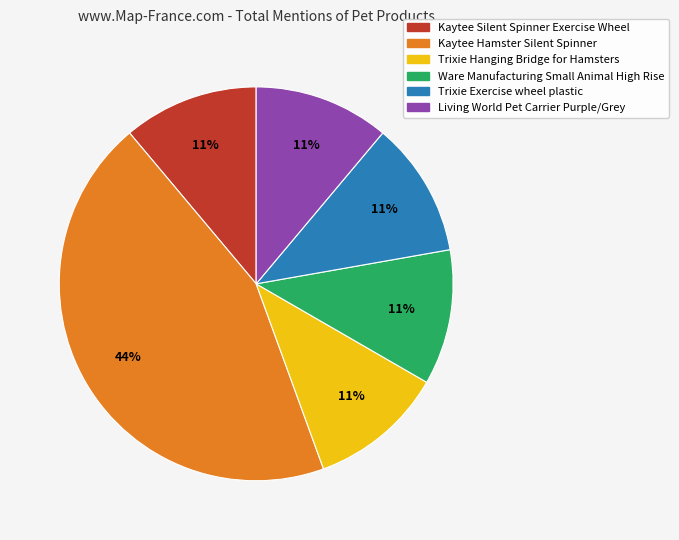

What is the largest slice in the pie chart?

Kaytee Hamster Silent Spinner